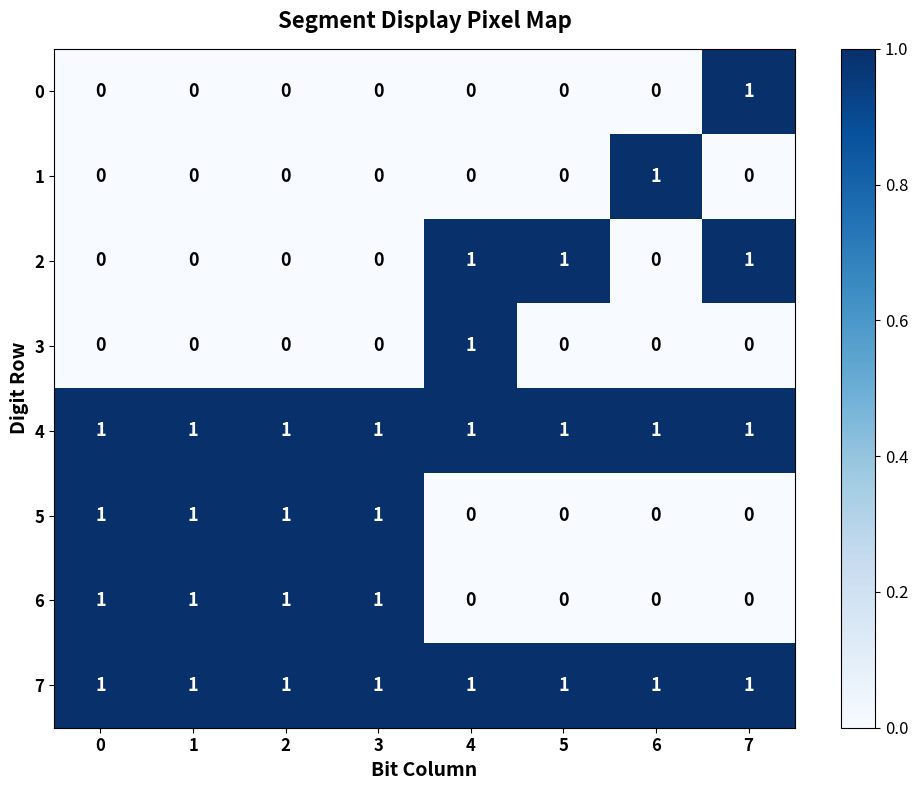

What is the total value across all series at 5?

3